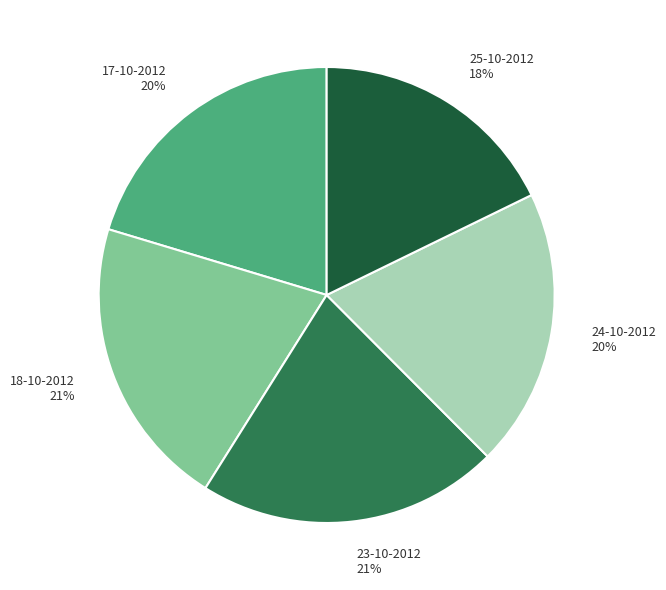

Which category has the smallest portion of the pie?

25-10-2012